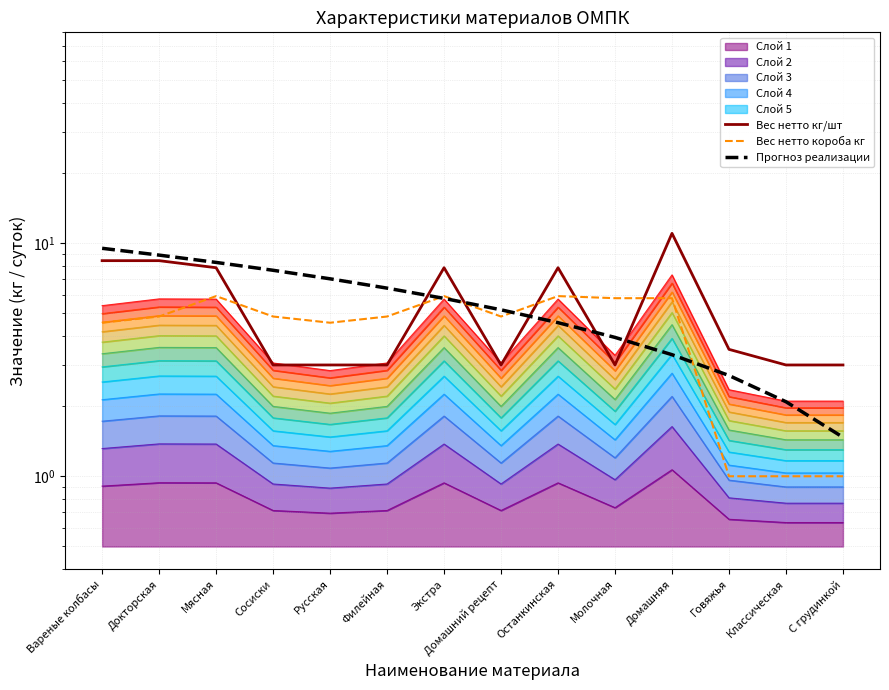

Which category has the highest value across all series?

Домашняя